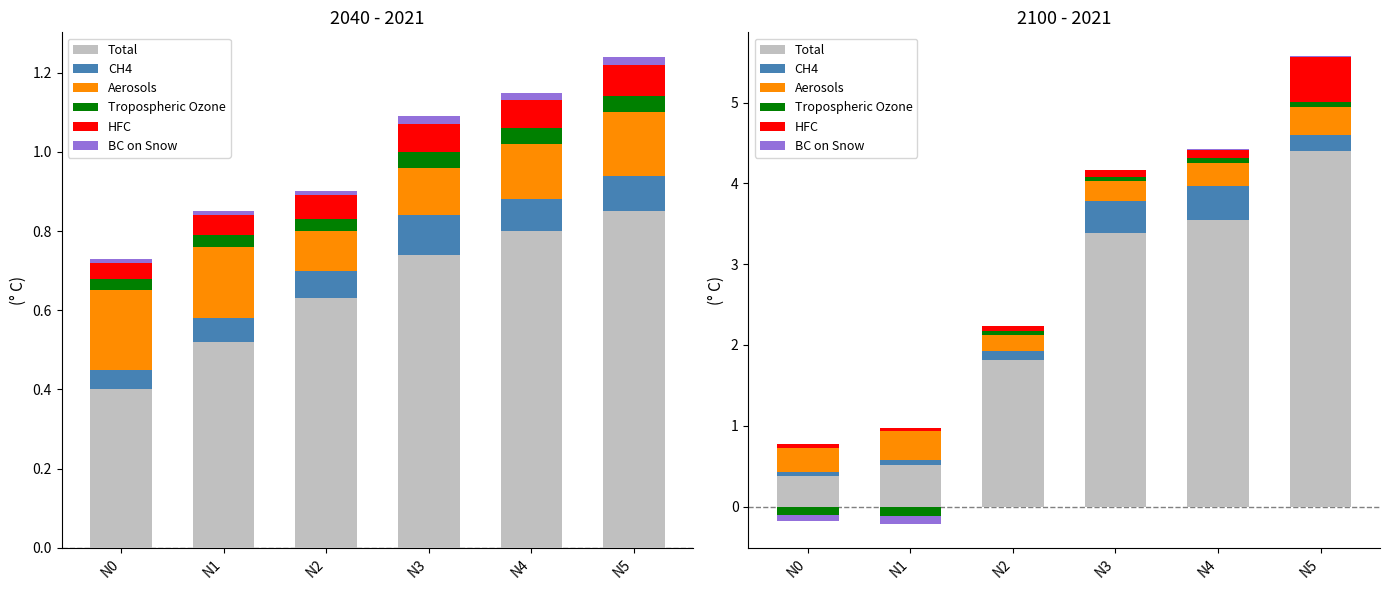

What are all the series names shown in the legend?

Total, CH4, Aerosols, Tropospheric Ozone, HFC, BC on Snow